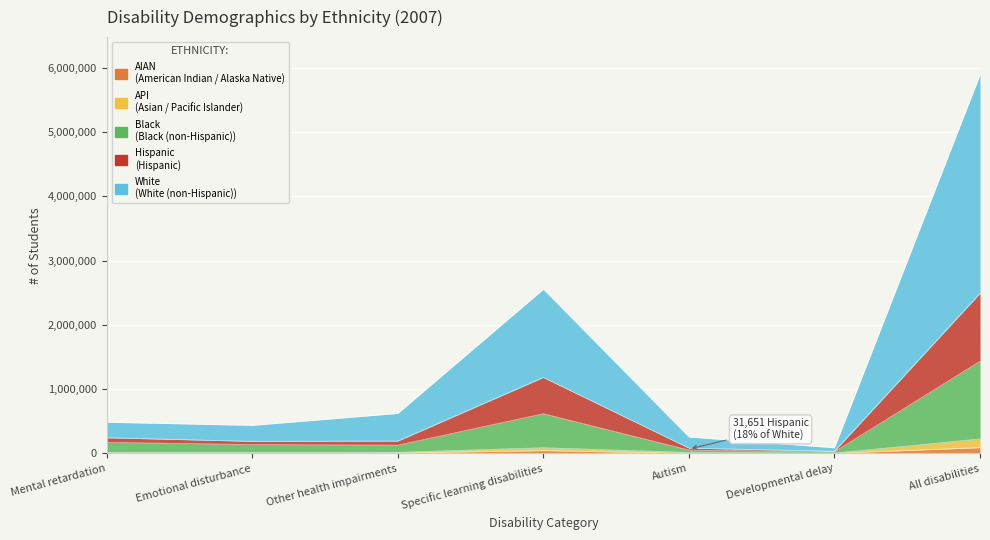

Which category has the highest value in the Black series?

All disabilities